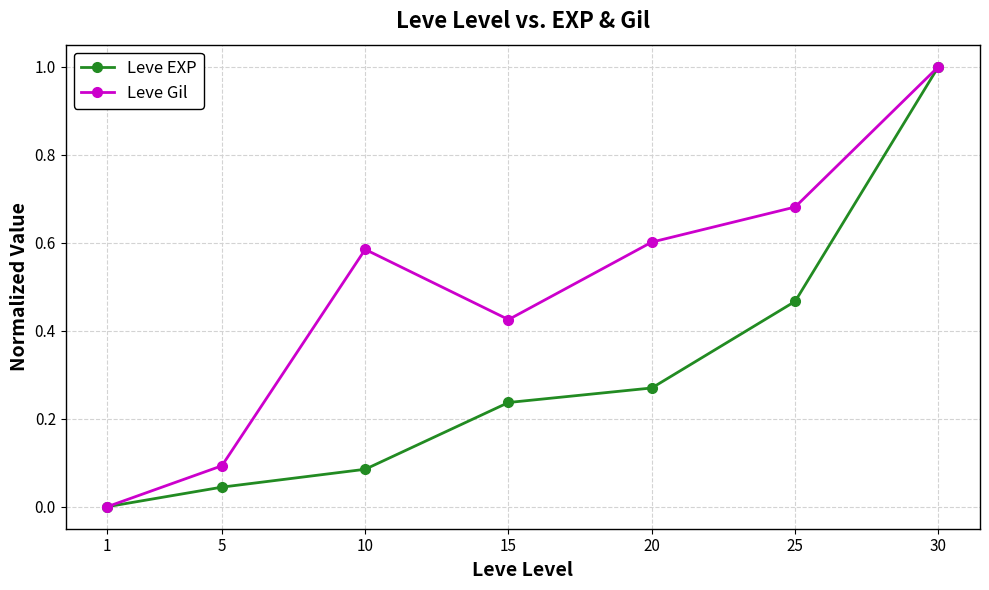

What is the sum of the Leve Gil values at 10 and 25?

1.3